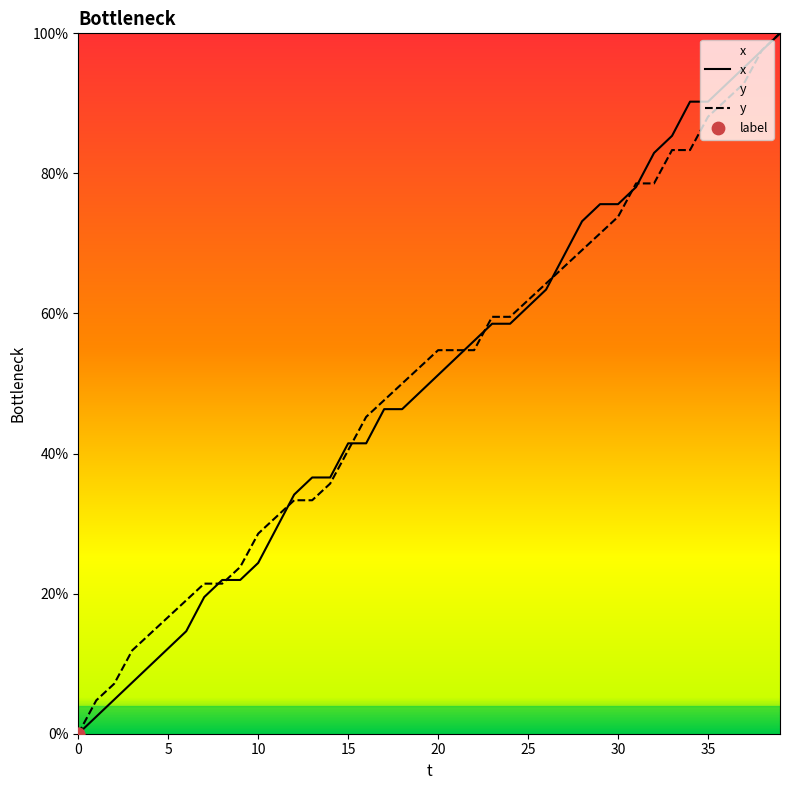

What is the total value across all series at 35?

1.8